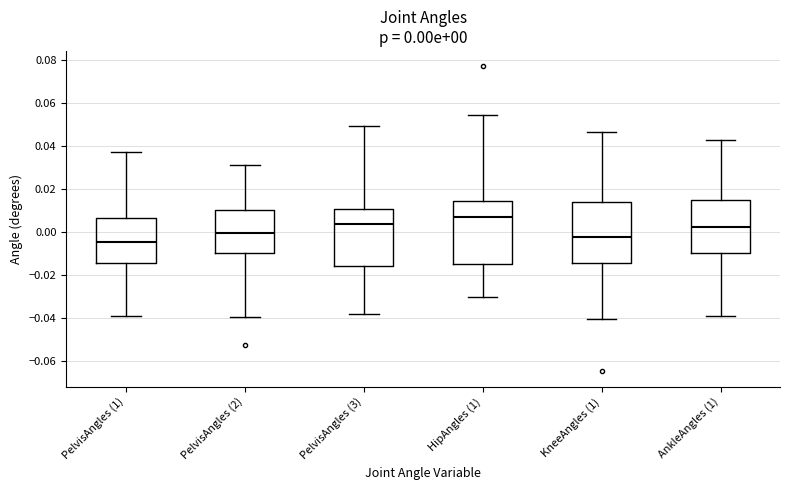

Which box has the lowest median line?

PelvisAngles (1)